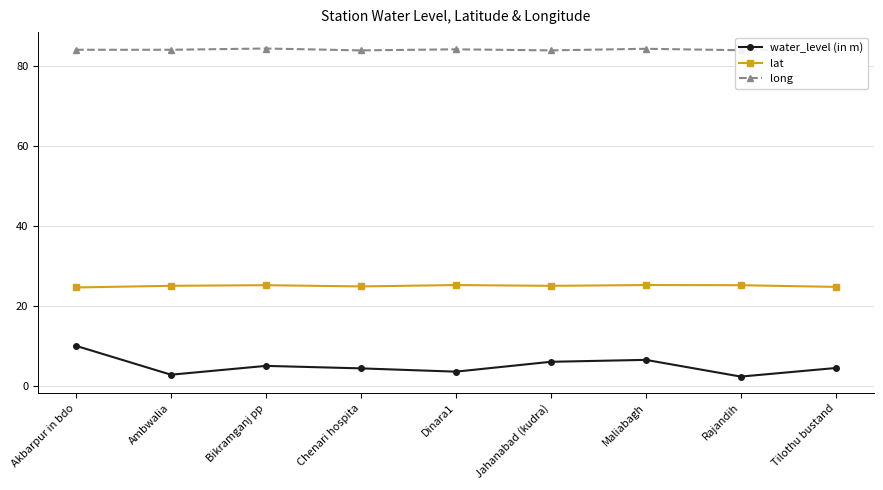

What is the label of the 8th point from the right?

Ambwalia